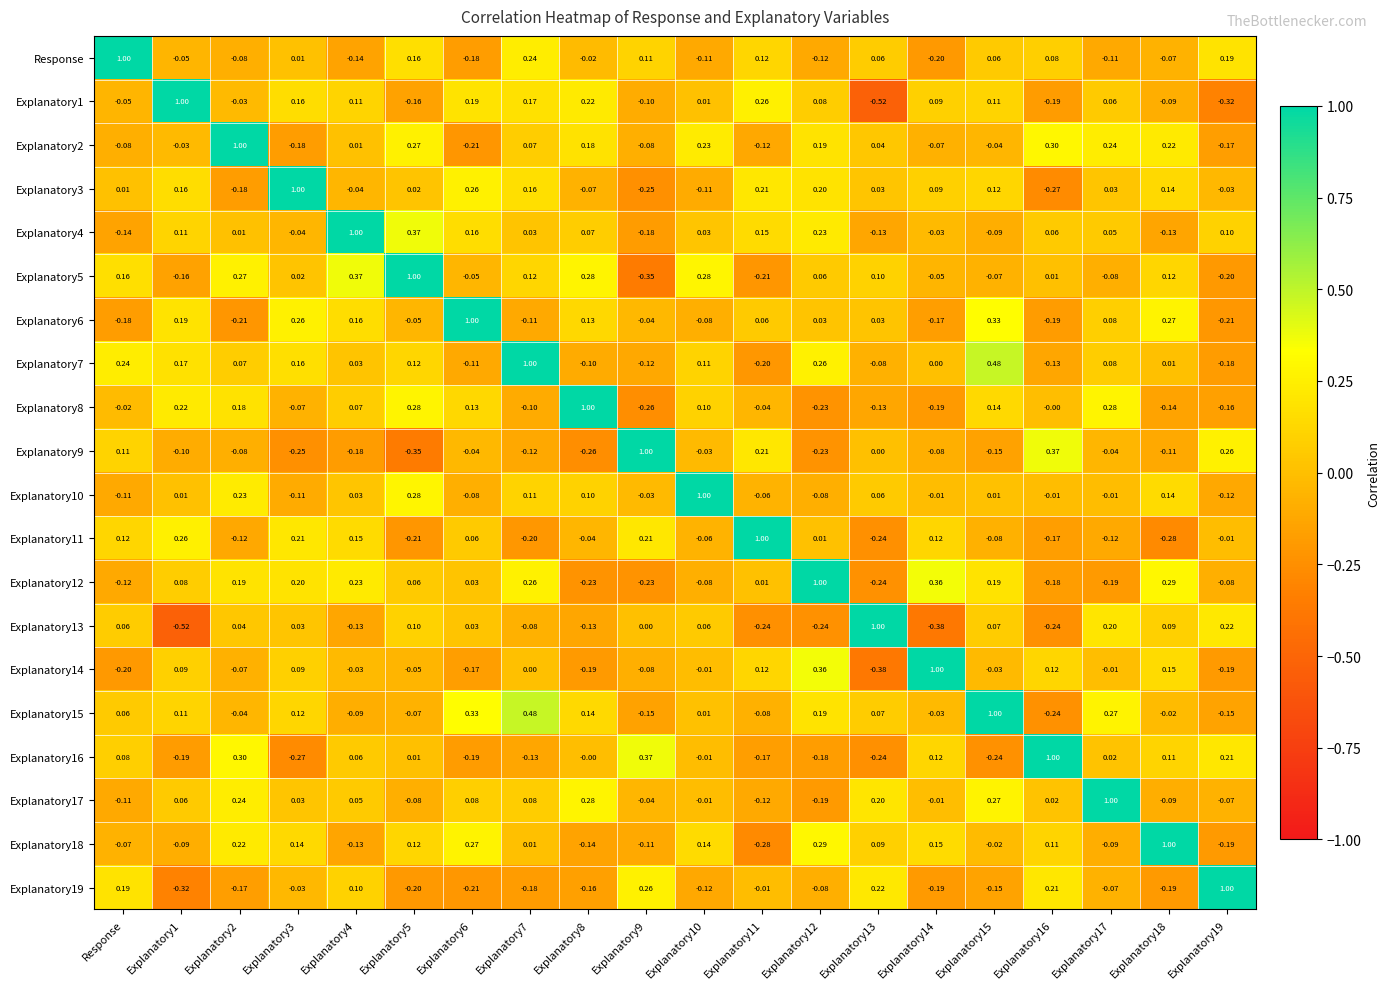

Is the value of Explanatory12 at Explanatory4 greater than the value of Explanatory11 at Explanatory8?

Yes